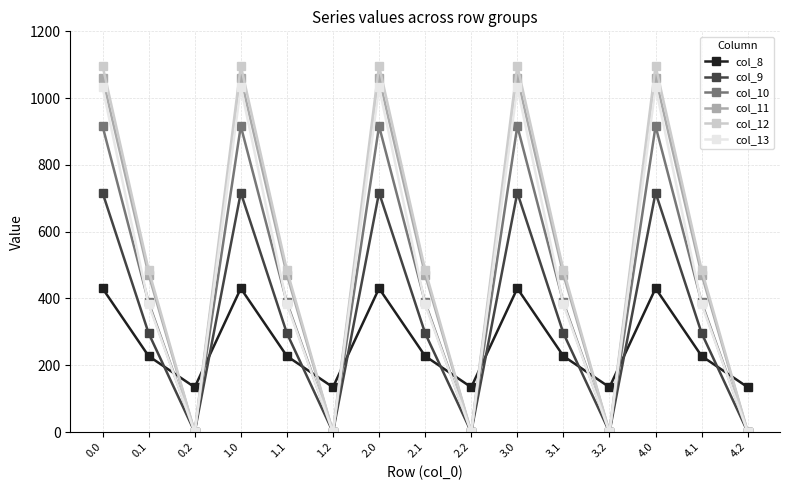

What is the value of the col_8 point at the 8th from the left?

227.5